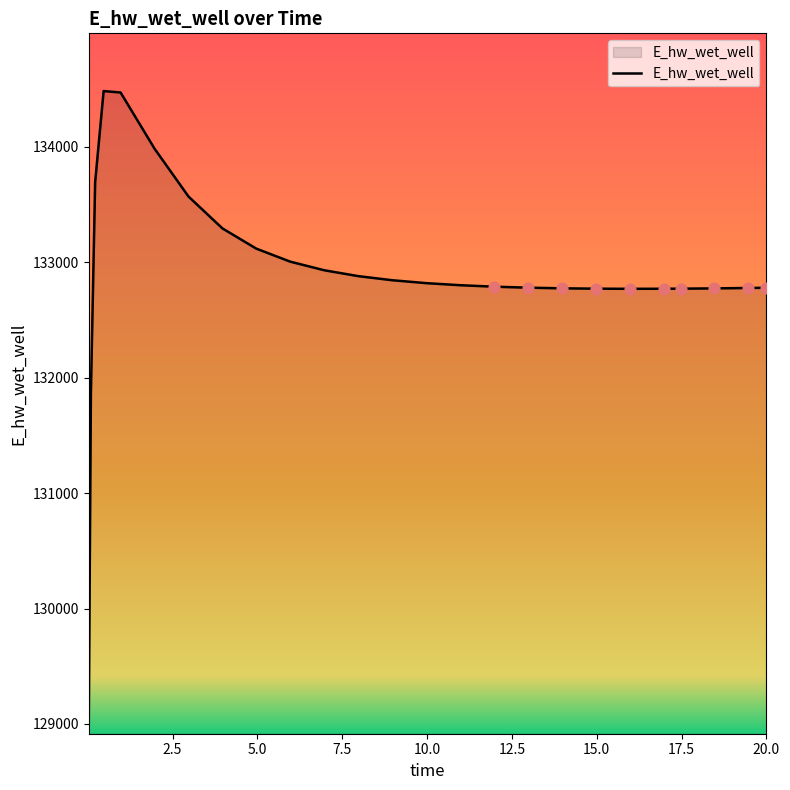

What is the difference between the maximum and minimum values?

5465.7